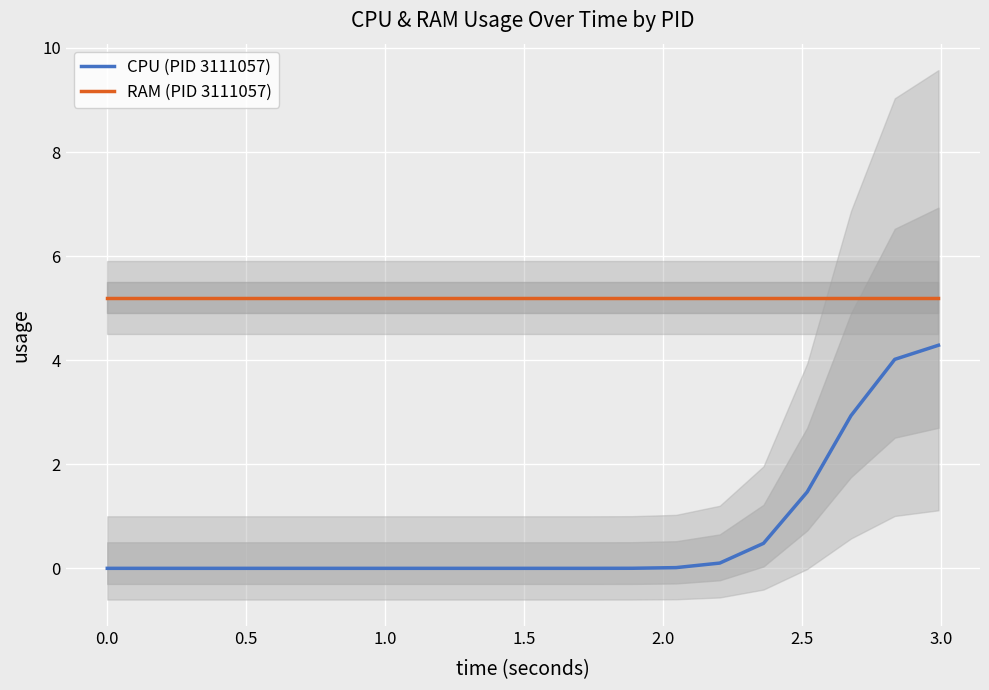

What is the lowest value of the RAM (PID 3111057) series?

5.2